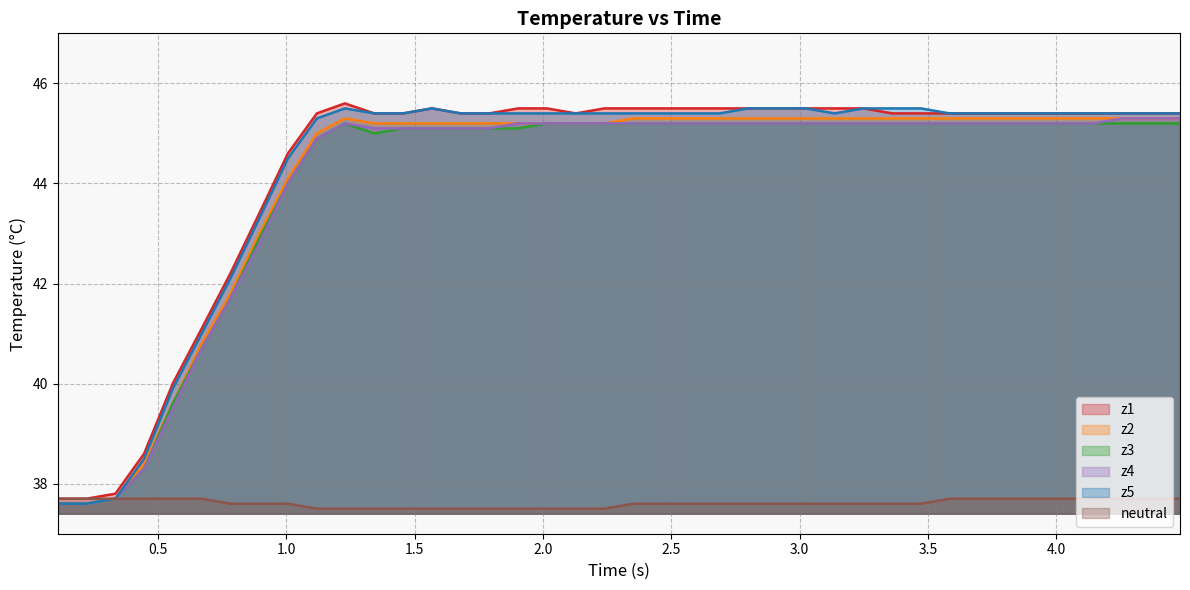

What is the smallest value displayed?

37.5